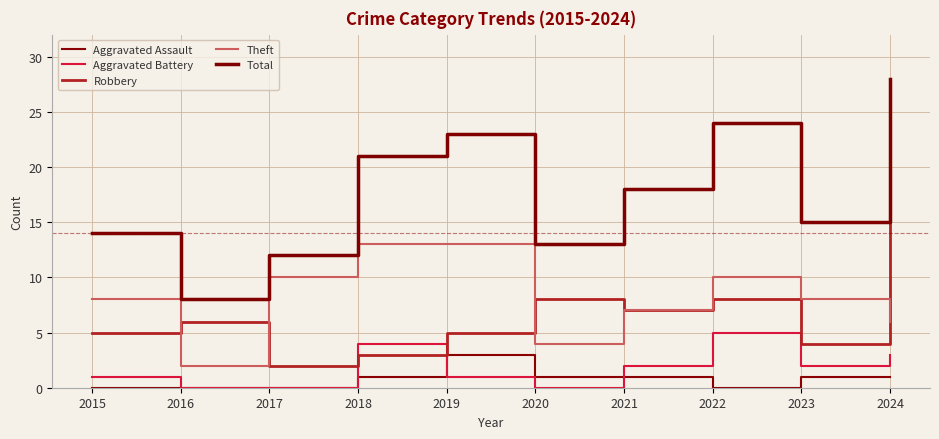

How many values in the Robbery series are below 6?

5